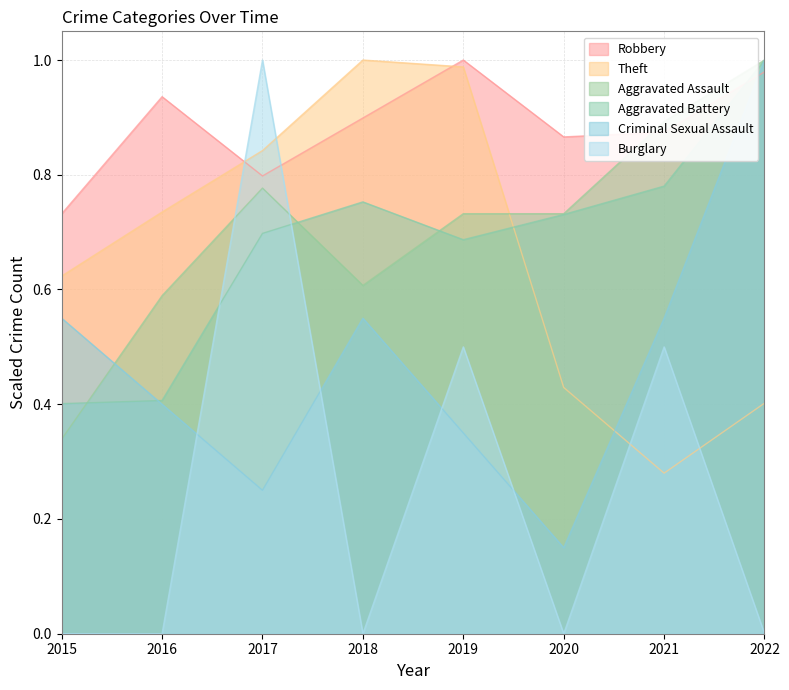

At how many categories does at least one series exceed 0?

8